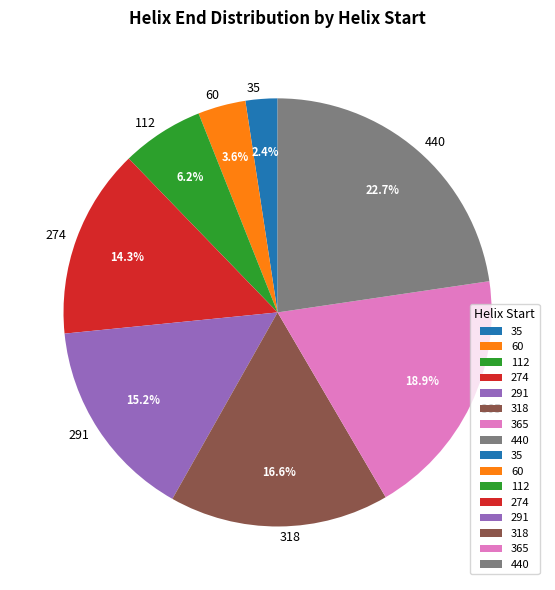

To the nearest percent, what portion does 365 represent?

19%